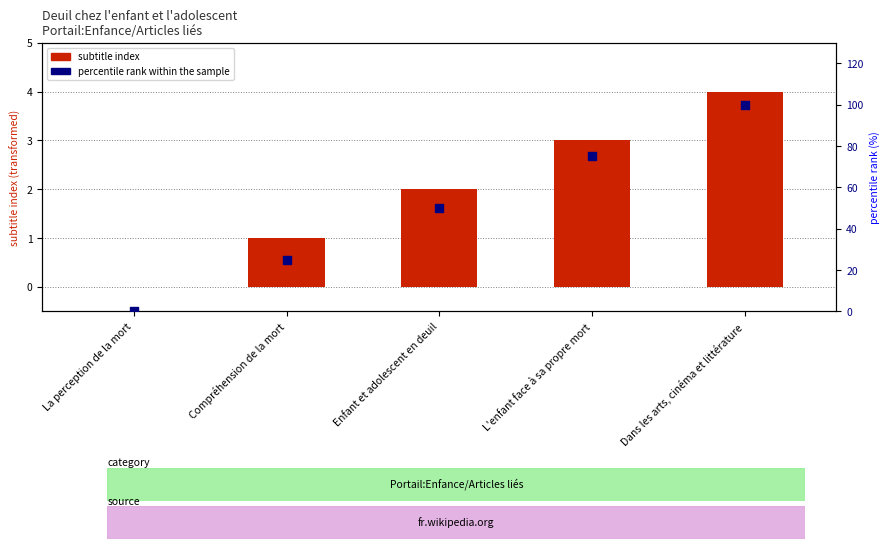

At which category is the sum across all series the highest?

Dans les arts, cinéma et littérature